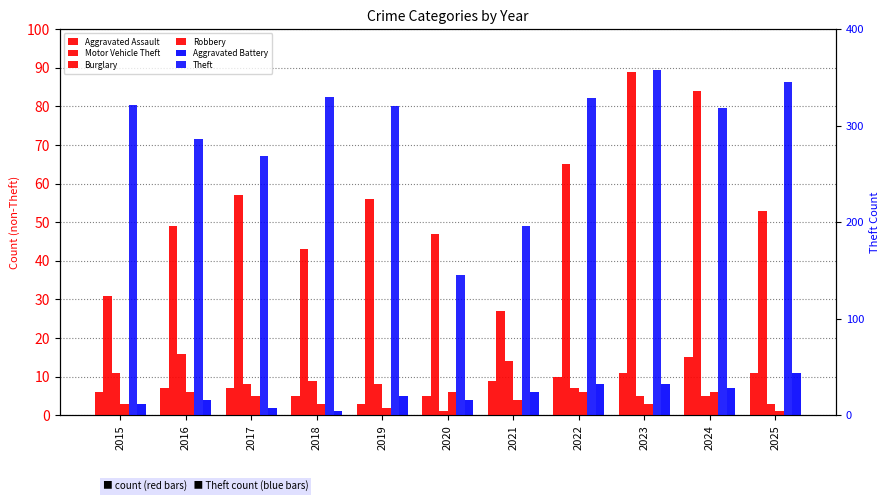

List the series in order of their peak value, highest first.

Theft, Motor Vehicle Theft, Burglary, Aggravated Assault, Aggravated Battery, Robbery